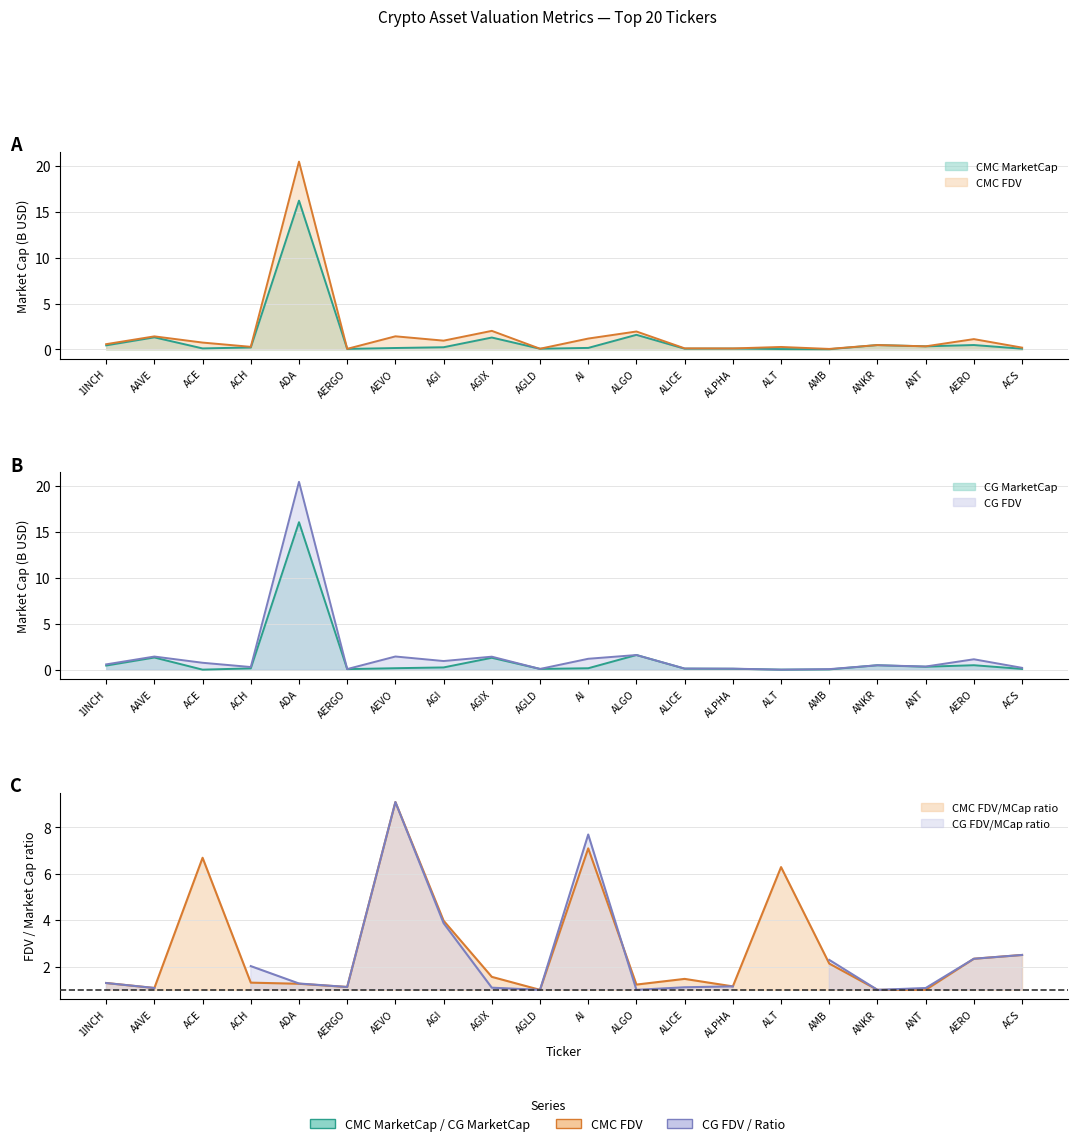

At which category is the sum across all series the highest?

ADA